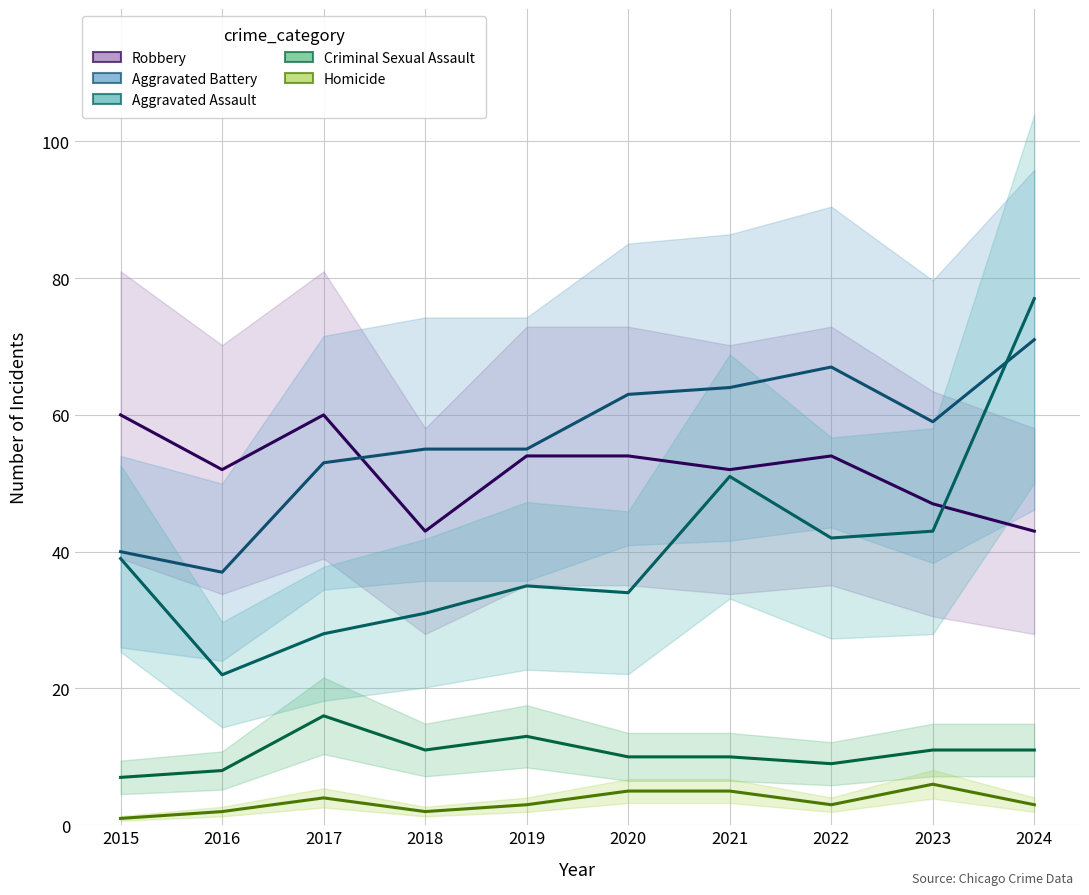

Where is Aggravated Assault nearest to the value 49?

2021